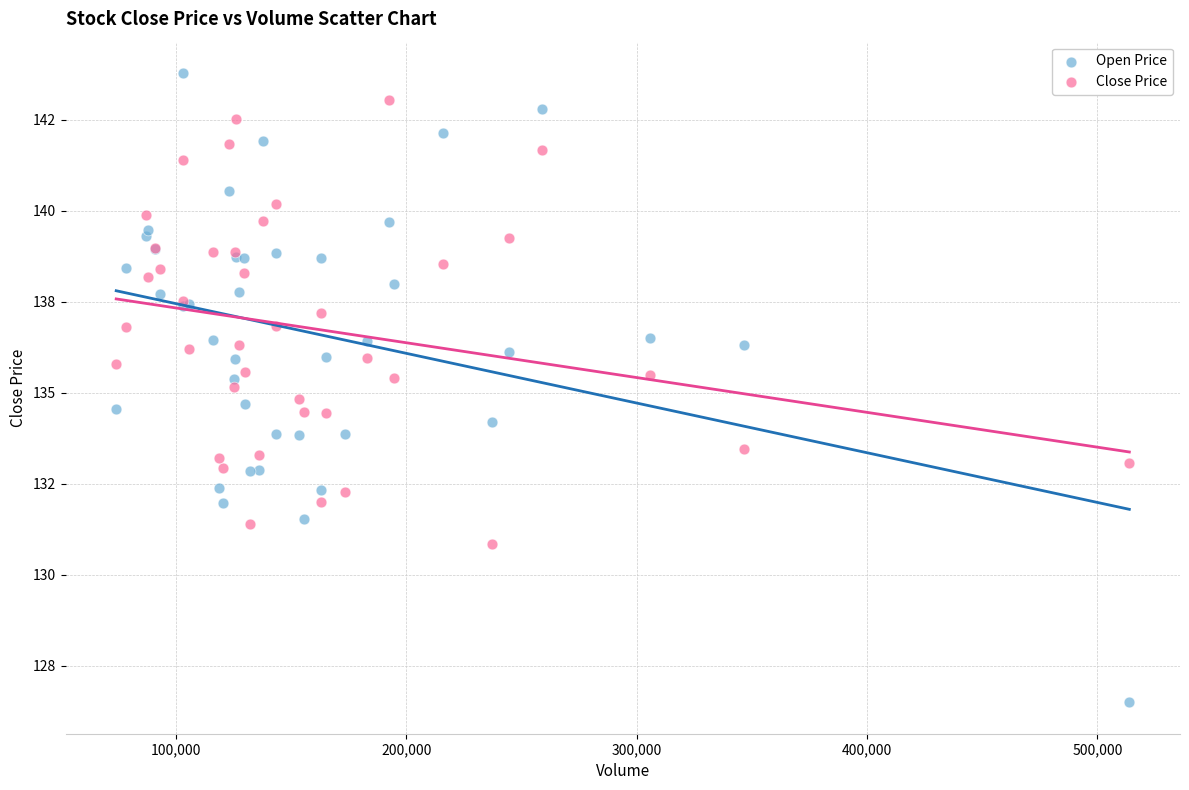

What are all the series names shown in the legend?

Open Price, Close Price